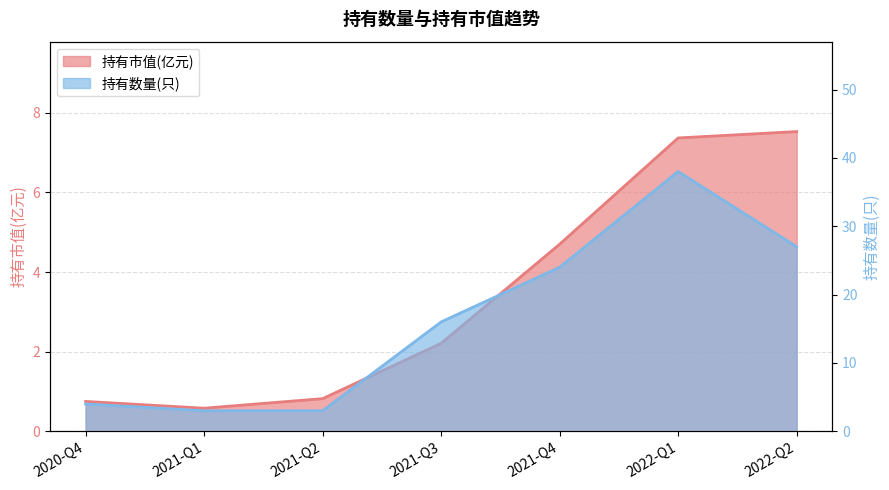

Read the 持有市值(亿元) value at 2022-Q1.

7.4